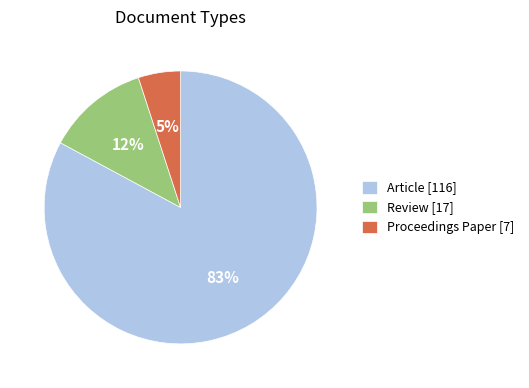

To the nearest percent, what is the average slice percentage?

33%